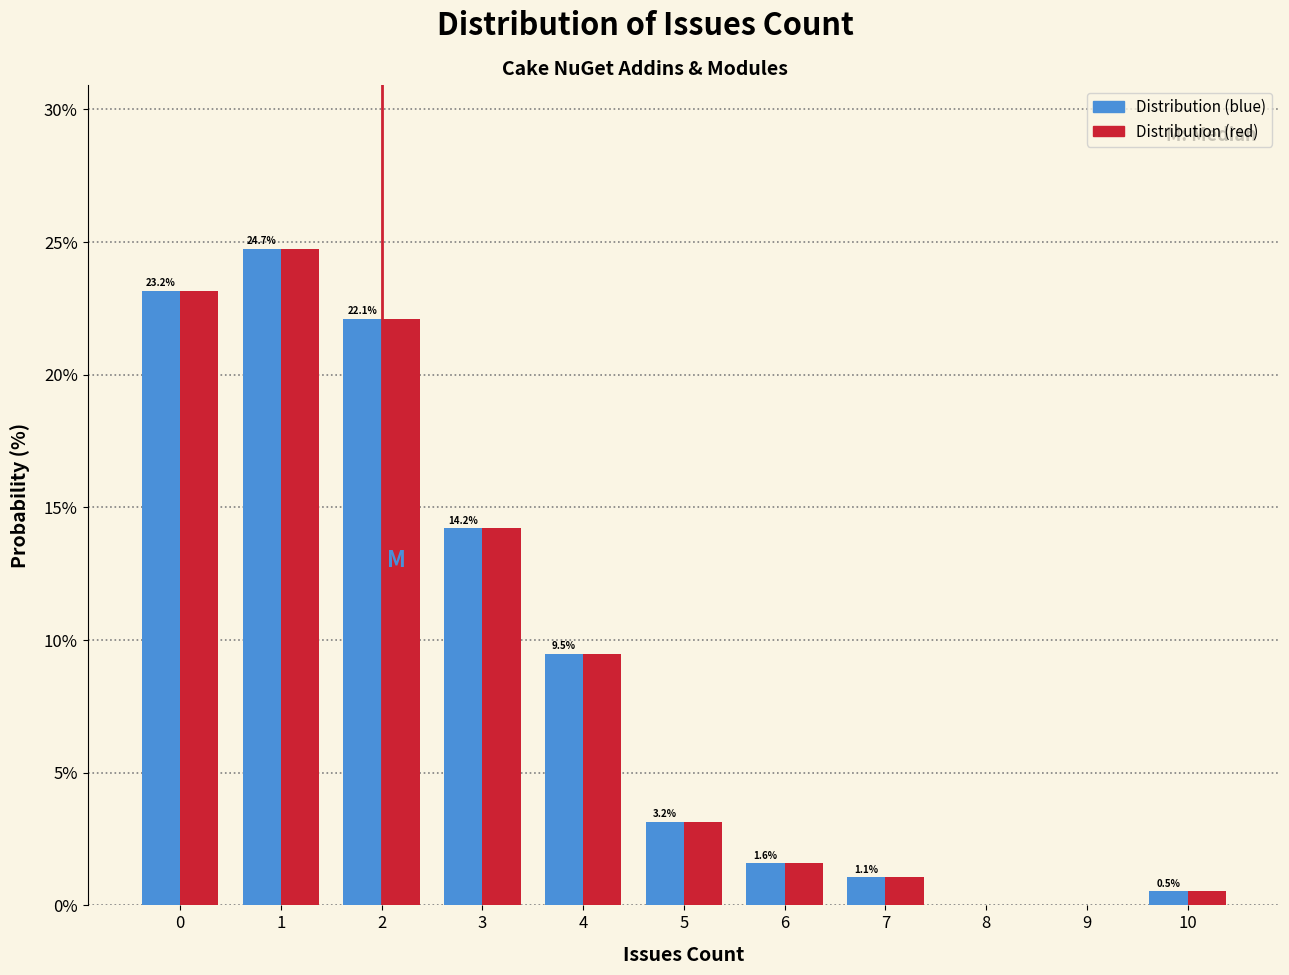

In the Distribution (blue) series, which range on the x-axis has the tallest bar?

0.5 to 1.5